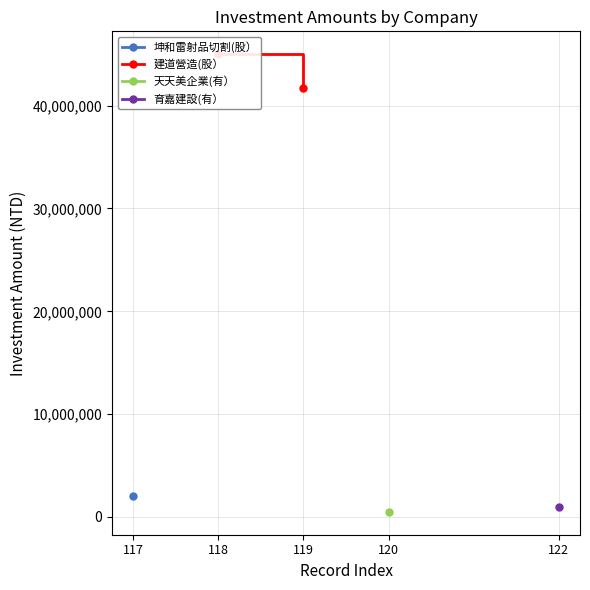

How many values are between 41700000 and 45000000?

2